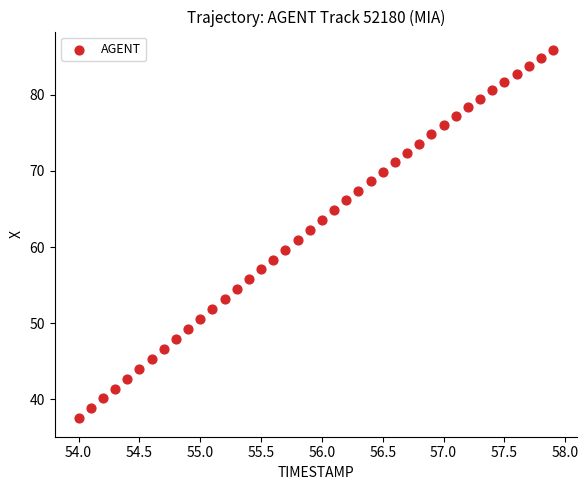

What is the range of Y values (max minus min)?

48.4